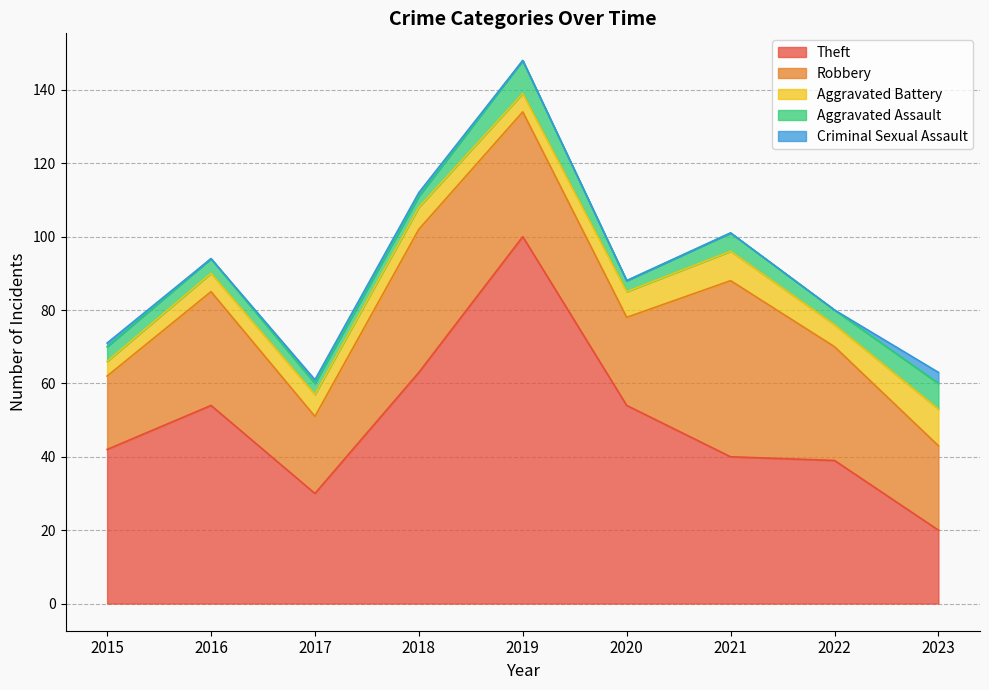

Reading right to left, what are all the values shown in this chart?

Theft: 2023=20	2022=39	2021=40	2020=54	2019=100	2018=63	2017=30	2016=54	2015=42
Robbery: 2023=23	2022=31	2021=48	2020=24	2019=34	2018=39	2017=21	2016=31	2015=20
Aggravated Battery: 2023=10	2022=6	2021=8	2020=7	2019=5	2018=6	2017=6	2016=5	2015=4
Aggravated Assault: 2023=7	2022=4	2021=5	2020=3	2019=9	2018=3	2017=3	2016=4	2015=4
Criminal Sexual Assault: 2023=3	2022=0	2021=0	2020=0	2019=0	2018=1	2017=1	2016=0	2015=1